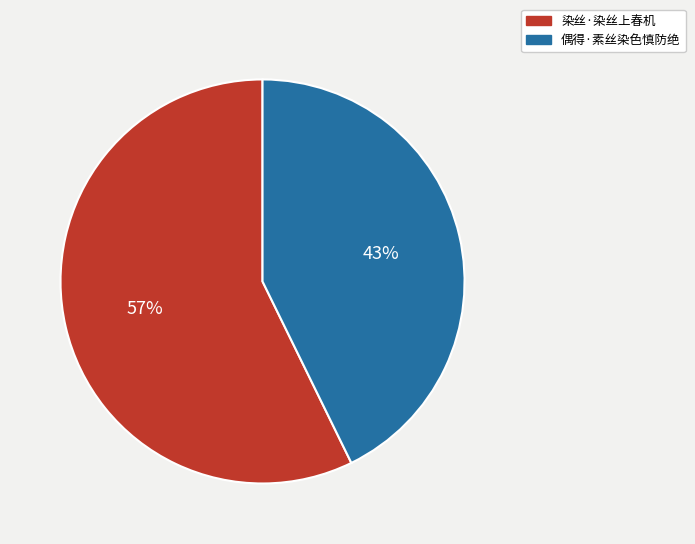

Is 偶得·素丝染色慎防绝 the majority of the pie?

No